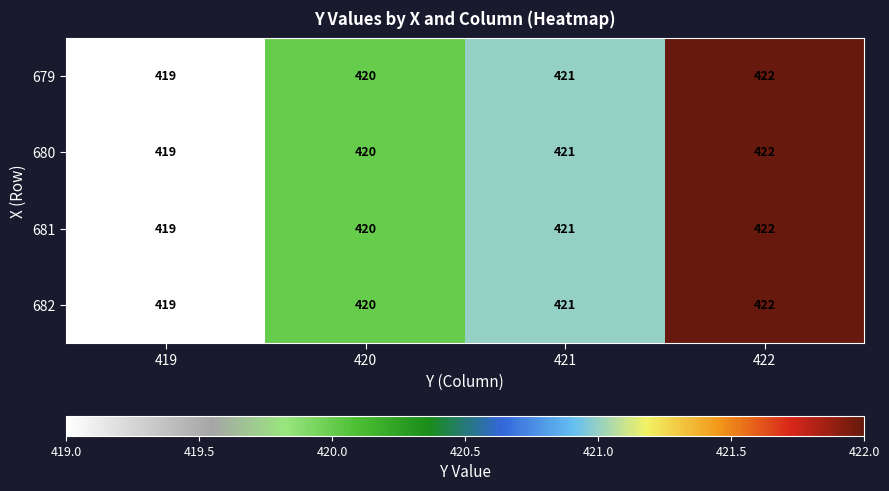

What is the maximum value shown in the chart?

422